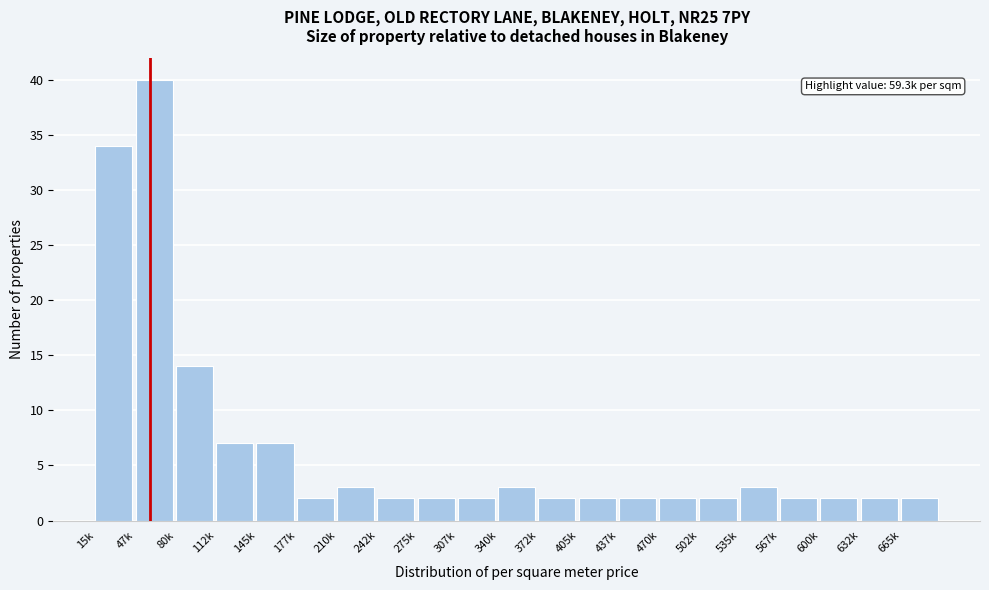

Reading left to right, what are all the values shown in this chart?

34	40	14	7	7	2	3	2	2	2	3	2	2	2	2	2	3	2	2	2	2